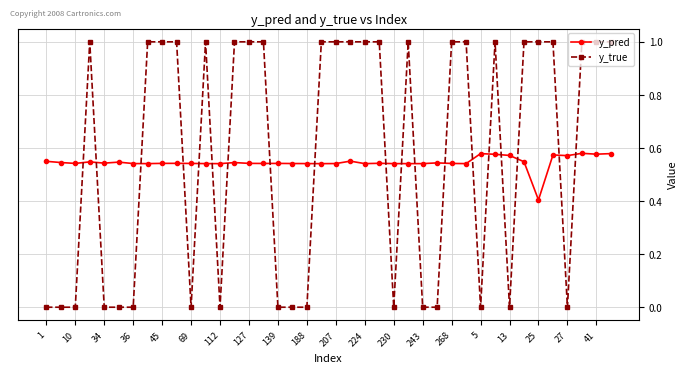

What is the difference between the maximum and minimum values in the y_true series?

1.0